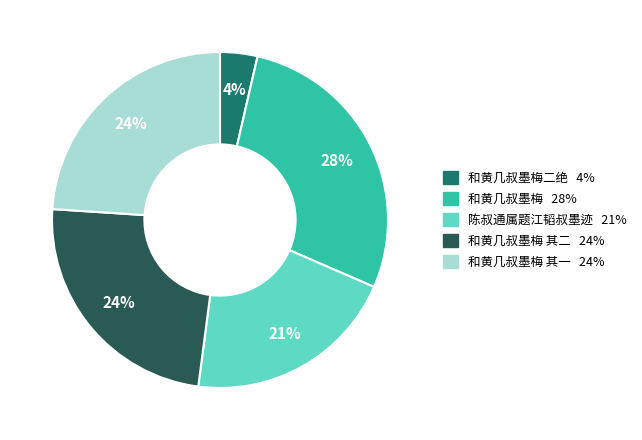

Is there any slice that represents more than half of the pie?

No